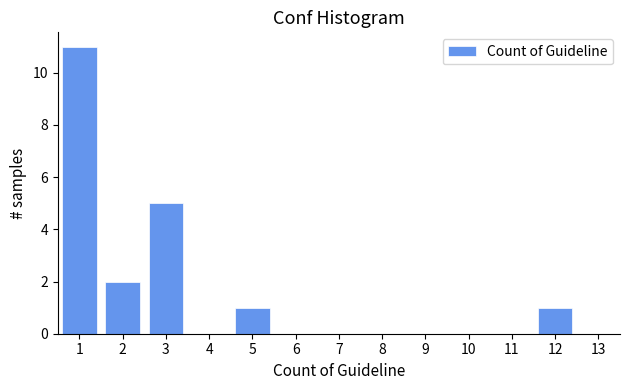

Reading right to left, what are all the values shown in this chart?

12=1	11=0	10=0	9=0	8=0	7=0	6=0	5=1	4=0	3=5	2=2	1=11